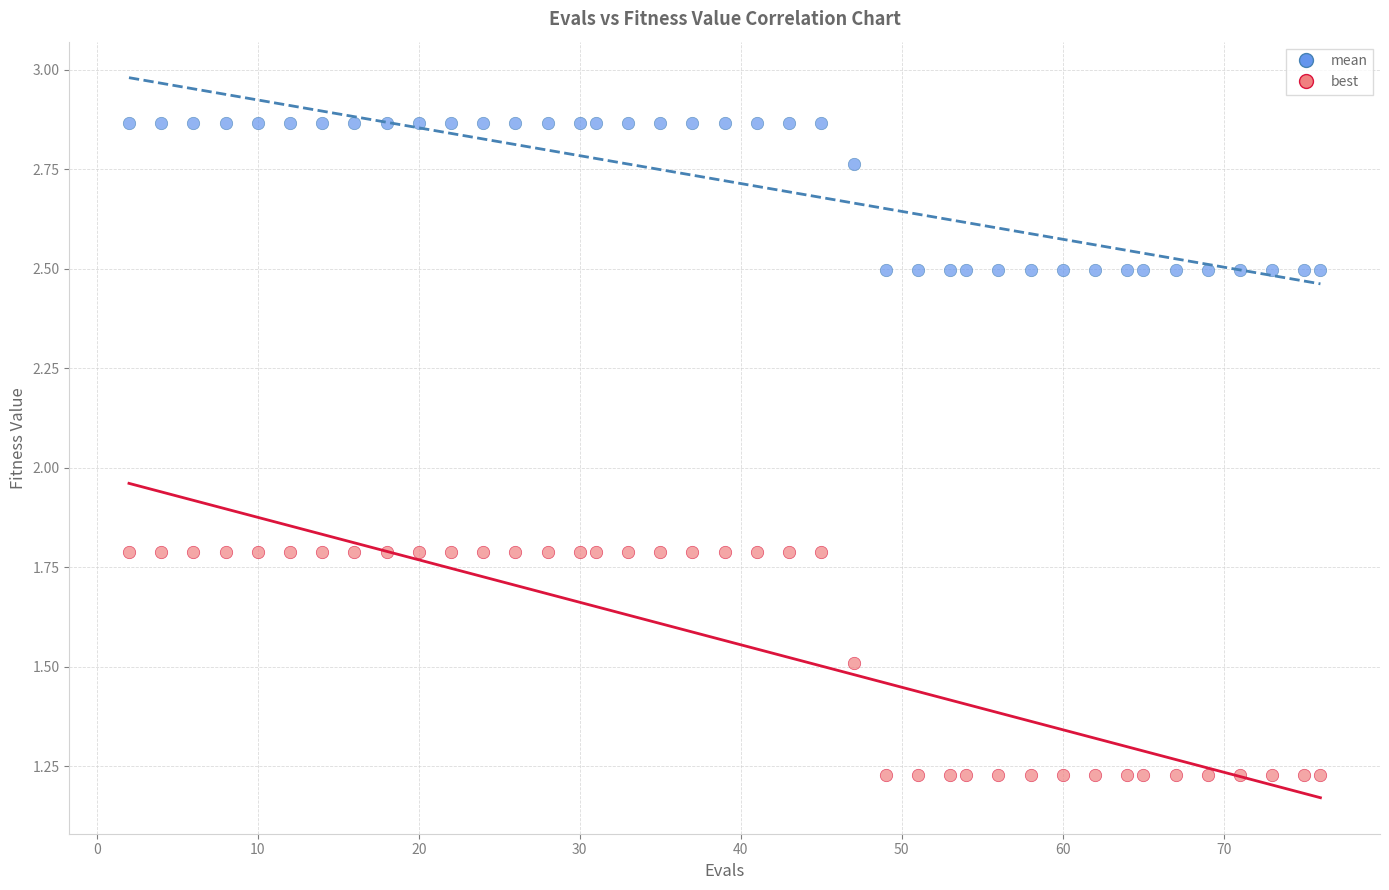

Across all data points, what is the range of Y values (max minus min)?

1.6